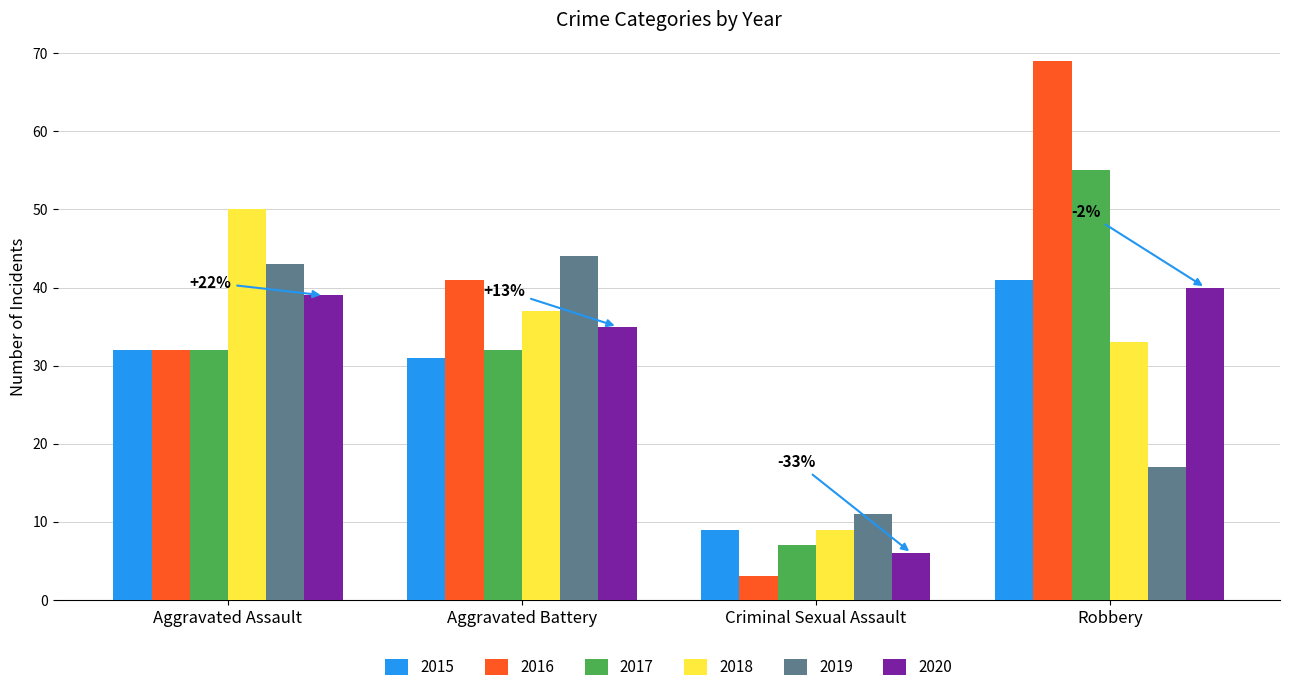

Count the 2016 values in the range 32 to 69.

3